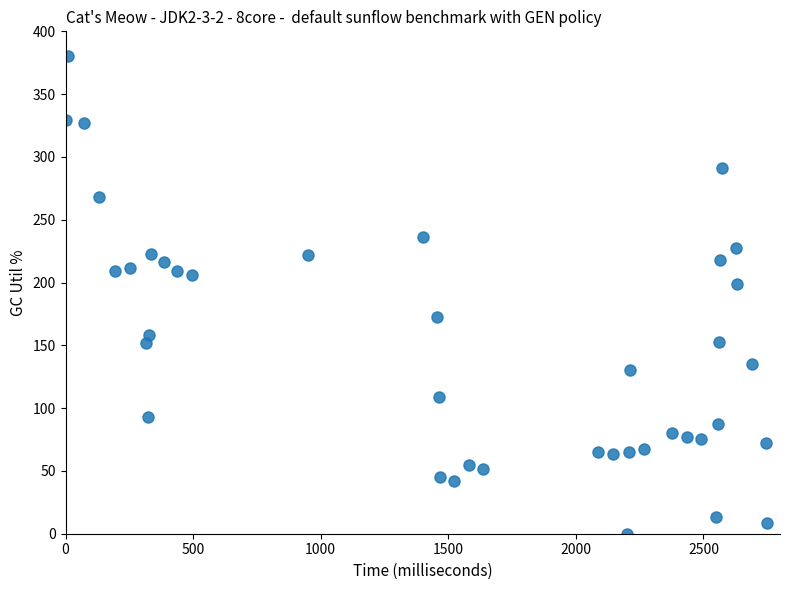

What Y value in the scatter plot is closest to 190?

198.9